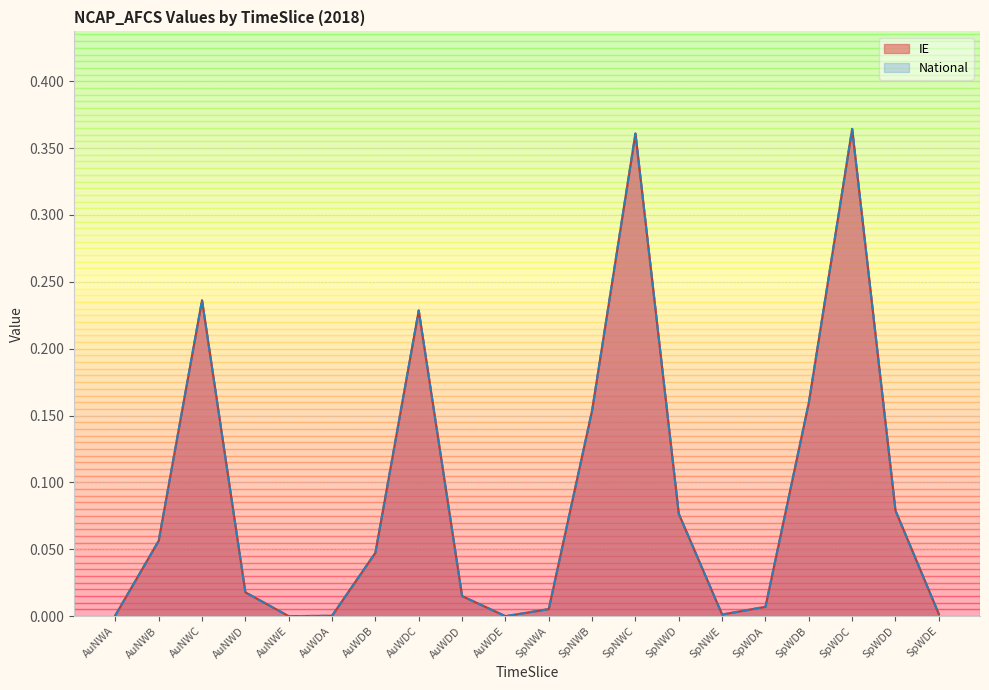

What is the label of the 20th point from the right?

AuNWA